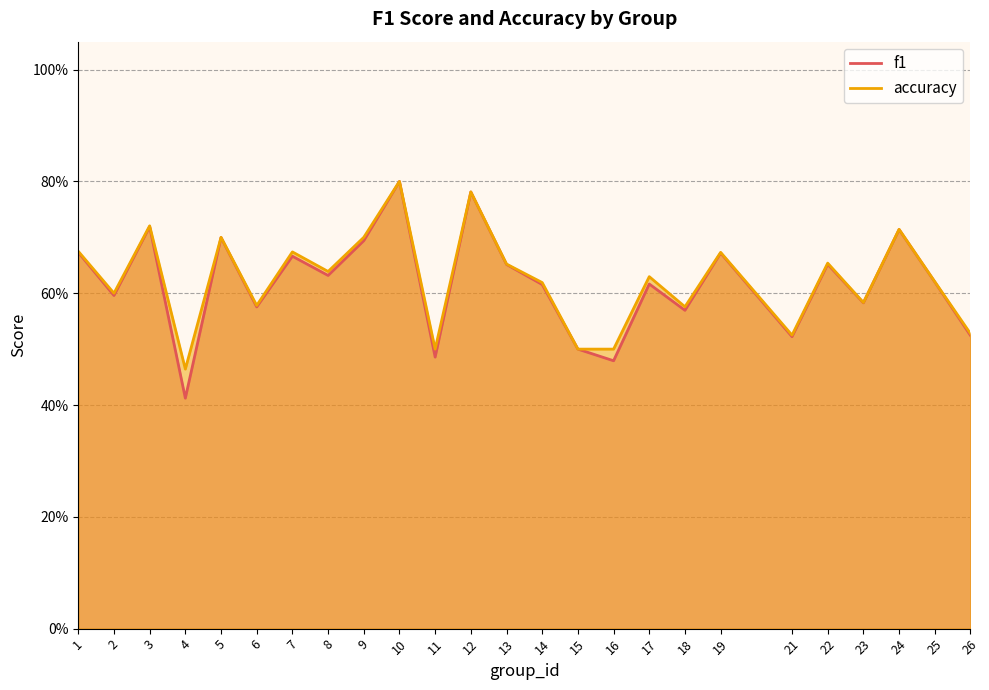

Does the chart display data point markers on the line(s)?

No